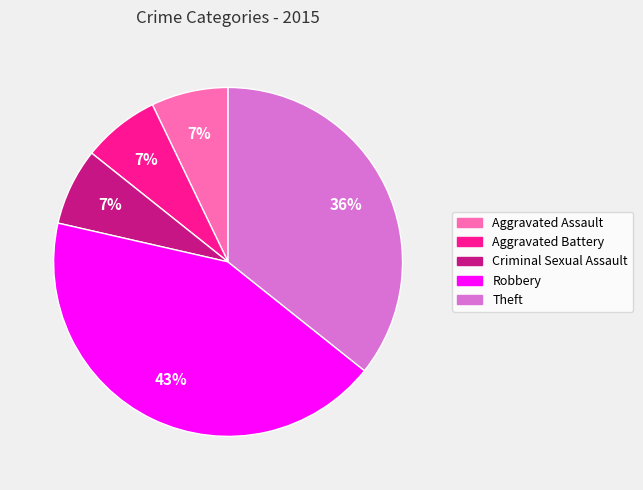

What is the largest slice in the pie chart?

Robbery